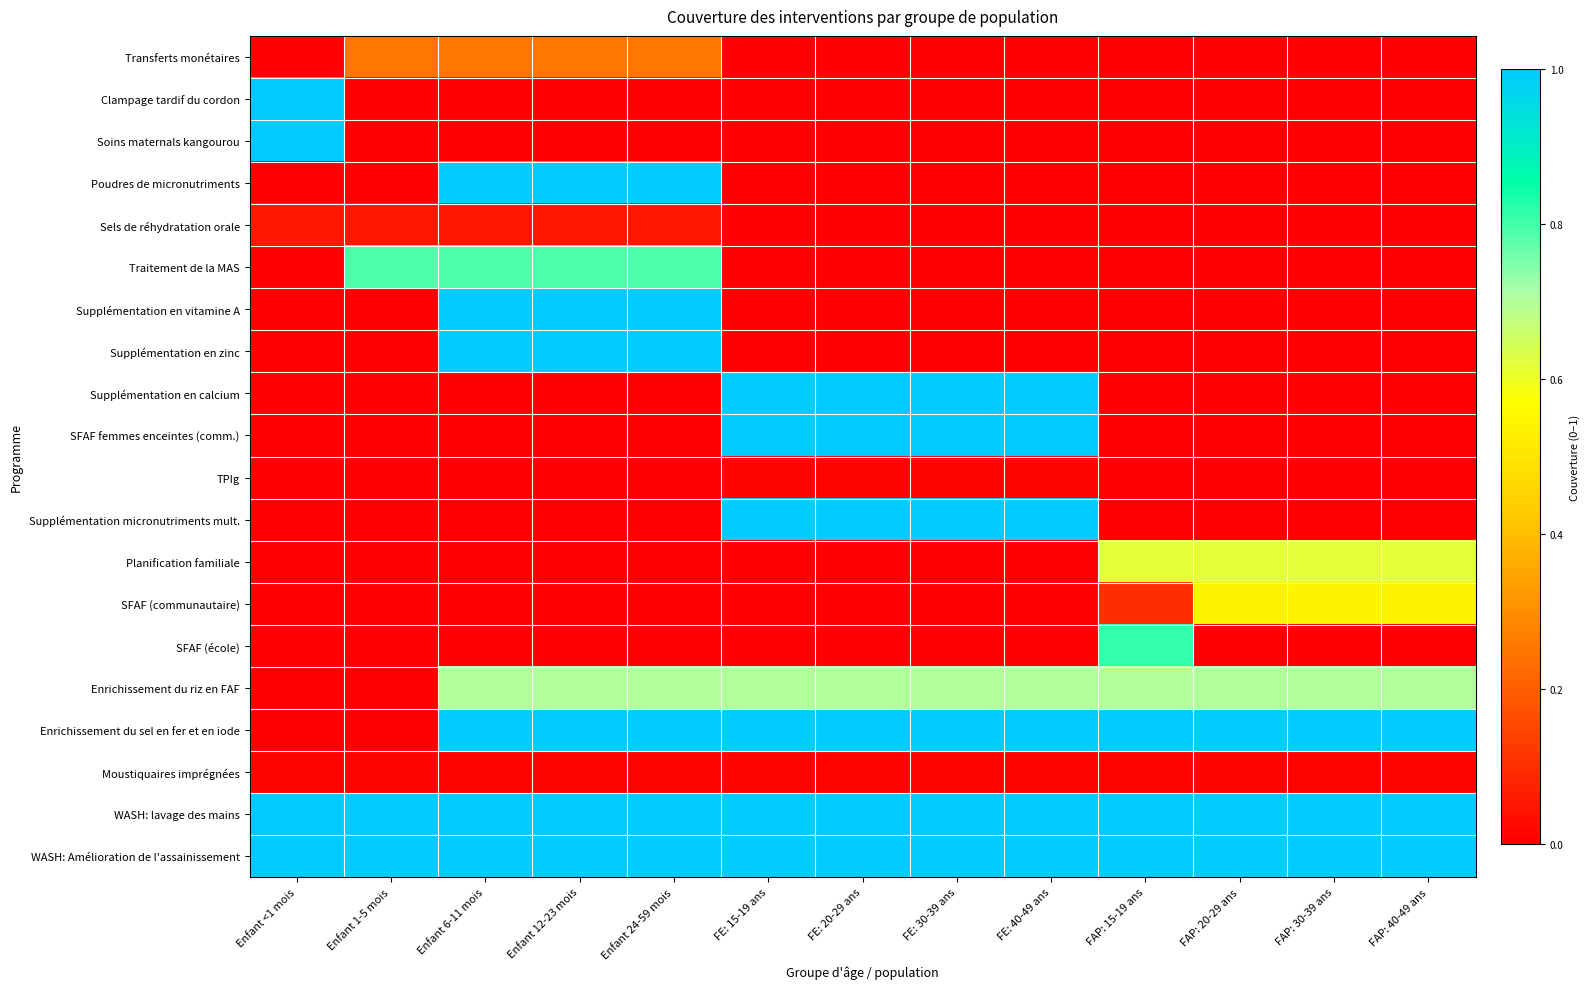

Reading right to left, what are all the values shown in this chart?

Transferts monétaires: FAP: 40-49 ans=0.0	FAP: 30-39 ans=0.0	FAP: 20-29 ans=0.0	FAP: 15-19 ans=0.0	FE: 40-49 ans=0.0	FE: 30-39 ans=0.0	FE: 20-29 ans=0.0	FE: 15-19 ans=0.0	Enfant 24-59 mois=0.3	Enfant 12-23 mois=0.3	Enfant 6-11 mois=0.3	Enfant 1-5 mois=0.3	Enfant <1 mois=0.0
Clampage tardif du cordon: FAP: 40-49 ans=0.0	FAP: 30-39 ans=0.0	FAP: 20-29 ans=0.0	FAP: 15-19 ans=0.0	FE: 40-49 ans=0.0	FE: 30-39 ans=0.0	FE: 20-29 ans=0.0	FE: 15-19 ans=0.0	Enfant 24-59 mois=0.0	Enfant 12-23 mois=0.0	Enfant 6-11 mois=0.0	Enfant 1-5 mois=0.0	Enfant <1 mois=1.0
Soins maternals kangourou: FAP: 40-49 ans=0.0	FAP: 30-39 ans=0.0	FAP: 20-29 ans=0.0	FAP: 15-19 ans=0.0	FE: 40-49 ans=0.0	FE: 30-39 ans=0.0	FE: 20-29 ans=0.0	FE: 15-19 ans=0.0	Enfant 24-59 mois=0.0	Enfant 12-23 mois=0.0	Enfant 6-11 mois=0.0	Enfant 1-5 mois=0.0	Enfant <1 mois=1.0
Poudres de micronutriments: FAP: 40-49 ans=0.0	FAP: 30-39 ans=0.0	FAP: 20-29 ans=0.0	FAP: 15-19 ans=0.0	FE: 40-49 ans=0.0	FE: 30-39 ans=0.0	FE: 20-29 ans=0.0	FE: 15-19 ans=0.0	Enfant 24-59 mois=1.0	Enfant 12-23 mois=1.0	Enfant 6-11 mois=1.0	Enfant 1-5 mois=0.0	Enfant <1 mois=0.0
Sels de réhydratation orale: FAP: 40-49 ans=0.0	FAP: 30-39 ans=0.0	FAP: 20-29 ans=0.0	FAP: 15-19 ans=0.0	FE: 40-49 ans=0.0	FE: 30-39 ans=0.0	FE: 20-29 ans=0.0	FE: 15-19 ans=0.0	Enfant 24-59 mois=0.0	Enfant 12-23 mois=0.0	Enfant 6-11 mois=0.0	Enfant 1-5 mois=0.0	Enfant <1 mois=0.0
Traitement de la MAS: FAP: 40-49 ans=0.0	FAP: 30-39 ans=0.0	FAP: 20-29 ans=0.0	FAP: 15-19 ans=0.0	FE: 40-49 ans=0.0	FE: 30-39 ans=0.0	FE: 20-29 ans=0.0	FE: 15-19 ans=0.0	Enfant 24-59 mois=0.8	Enfant 12-23 mois=0.8	Enfant 6-11 mois=0.8	Enfant 1-5 mois=0.8	Enfant <1 mois=0.0
Supplémentation en vitamine A: FAP: 40-49 ans=0.0	FAP: 30-39 ans=0.0	FAP: 20-29 ans=0.0	FAP: 15-19 ans=0.0	FE: 40-49 ans=0.0	FE: 30-39 ans=0.0	FE: 20-29 ans=0.0	FE: 15-19 ans=0.0	Enfant 24-59 mois=1.0	Enfant 12-23 mois=1.0	Enfant 6-11 mois=1.0	Enfant 1-5 mois=0.0	Enfant <1 mois=0.0
Supplémentation en zinc: FAP: 40-49 ans=0.0	FAP: 30-39 ans=0.0	FAP: 20-29 ans=0.0	FAP: 15-19 ans=0.0	FE: 40-49 ans=0.0	FE: 30-39 ans=0.0	FE: 20-29 ans=0.0	FE: 15-19 ans=0.0	Enfant 24-59 mois=1.0	Enfant 12-23 mois=1.0	Enfant 6-11 mois=1.0	Enfant 1-5 mois=0.0	Enfant <1 mois=0.0
Supplémentation en calcium: FAP: 40-49 ans=0.0	FAP: 30-39 ans=0.0	FAP: 20-29 ans=0.0	FAP: 15-19 ans=0.0	FE: 40-49 ans=1.0	FE: 30-39 ans=1.0	FE: 20-29 ans=1.0	FE: 15-19 ans=1.0	Enfant 24-59 mois=0.0	Enfant 12-23 mois=0.0	Enfant 6-11 mois=0.0	Enfant 1-5 mois=0.0	Enfant <1 mois=0.0
SFAF femmes enceintes (comm.): FAP: 40-49 ans=0.0	FAP: 30-39 ans=0.0	FAP: 20-29 ans=0.0	FAP: 15-19 ans=0.0	FE: 40-49 ans=1.0	FE: 30-39 ans=1.0	FE: 20-29 ans=1.0	FE: 15-19 ans=1.0	Enfant 24-59 mois=0.0	Enfant 12-23 mois=0.0	Enfant 6-11 mois=0.0	Enfant 1-5 mois=0.0	Enfant <1 mois=0.0
TPIg: FAP: 40-49 ans=0.0	FAP: 30-39 ans=0.0	FAP: 20-29 ans=0.0	FAP: 15-19 ans=0.0	FE: 40-49 ans=0.0	FE: 30-39 ans=0.0	FE: 20-29 ans=0.0	FE: 15-19 ans=0.0	Enfant 24-59 mois=0.0	Enfant 12-23 mois=0.0	Enfant 6-11 mois=0.0	Enfant 1-5 mois=0.0	Enfant <1 mois=0.0
Supplémentation micronutriments mult.: FAP: 40-49 ans=0.0	FAP: 30-39 ans=0.0	FAP: 20-29 ans=0.0	FAP: 15-19 ans=0.0	FE: 40-49 ans=1.0	FE: 30-39 ans=1.0	FE: 20-29 ans=1.0	FE: 15-19 ans=1.0	Enfant 24-59 mois=0.0	Enfant 12-23 mois=0.0	Enfant 6-11 mois=0.0	Enfant 1-5 mois=0.0	Enfant <1 mois=0.0
Planification familiale: FAP: 40-49 ans=0.6	FAP: 30-39 ans=0.6	FAP: 20-29 ans=0.6	FAP: 15-19 ans=0.6	FE: 40-49 ans=0.0	FE: 30-39 ans=0.0	FE: 20-29 ans=0.0	FE: 15-19 ans=0.0	Enfant 24-59 mois=0.0	Enfant 12-23 mois=0.0	Enfant 6-11 mois=0.0	Enfant 1-5 mois=0.0	Enfant <1 mois=0.0
SFAF (communautaire): FAP: 40-49 ans=0.5	FAP: 30-39 ans=0.5	FAP: 20-29 ans=0.5	FAP: 15-19 ans=0.1	FE: 40-49 ans=0.0	FE: 30-39 ans=0.0	FE: 20-29 ans=0.0	FE: 15-19 ans=0.0	Enfant 24-59 mois=0.0	Enfant 12-23 mois=0.0	Enfant 6-11 mois=0.0	Enfant 1-5 mois=0.0	Enfant <1 mois=0.0
SFAF (école): FAP: 40-49 ans=0.0	FAP: 30-39 ans=0.0	FAP: 20-29 ans=0.0	FAP: 15-19 ans=0.8	FE: 40-49 ans=0.0	FE: 30-39 ans=0.0	FE: 20-29 ans=0.0	FE: 15-19 ans=0.0	Enfant 24-59 mois=0.0	Enfant 12-23 mois=0.0	Enfant 6-11 mois=0.0	Enfant 1-5 mois=0.0	Enfant <1 mois=0.0
Enrichissement du riz en FAF: FAP: 40-49 ans=0.7	FAP: 30-39 ans=0.7	FAP: 20-29 ans=0.7	FAP: 15-19 ans=0.7	FE: 40-49 ans=0.7	FE: 30-39 ans=0.7	FE: 20-29 ans=0.7	FE: 15-19 ans=0.7	Enfant 24-59 mois=0.7	Enfant 12-23 mois=0.7	Enfant 6-11 mois=0.7	Enfant 1-5 mois=0.0	Enfant <1 mois=0.0
Enrichissement du sel en fer et en iode: FAP: 40-49 ans=1.0	FAP: 30-39 ans=1.0	FAP: 20-29 ans=1.0	FAP: 15-19 ans=1.0	FE: 40-49 ans=1.0	FE: 30-39 ans=1.0	FE: 20-29 ans=1.0	FE: 15-19 ans=1.0	Enfant 24-59 mois=1.0	Enfant 12-23 mois=1.0	Enfant 6-11 mois=1.0	Enfant 1-5 mois=0.0	Enfant <1 mois=0.0
Moustiquaires imprégnées: FAP: 40-49 ans=0.0	FAP: 30-39 ans=0.0	FAP: 20-29 ans=0.0	FAP: 15-19 ans=0.0	FE: 40-49 ans=0.0	FE: 30-39 ans=0.0	FE: 20-29 ans=0.0	FE: 15-19 ans=0.0	Enfant 24-59 mois=0.0	Enfant 12-23 mois=0.0	Enfant 6-11 mois=0.0	Enfant 1-5 mois=0.0	Enfant <1 mois=0.0
WASH: lavage des mains: FAP: 40-49 ans=1.0	FAP: 30-39 ans=1.0	FAP: 20-29 ans=1.0	FAP: 15-19 ans=1.0	FE: 40-49 ans=1.0	FE: 30-39 ans=1.0	FE: 20-29 ans=1.0	FE: 15-19 ans=1.0	Enfant 24-59 mois=1.0	Enfant 12-23 mois=1.0	Enfant 6-11 mois=1.0	Enfant 1-5 mois=1.0	Enfant <1 mois=1.0
WASH: Amélioration de l'assainissement: FAP: 40-49 ans=1.0	FAP: 30-39 ans=1.0	FAP: 20-29 ans=1.0	FAP: 15-19 ans=1.0	FE: 40-49 ans=1.0	FE: 30-39 ans=1.0	FE: 20-29 ans=1.0	FE: 15-19 ans=1.0	Enfant 24-59 mois=1.0	Enfant 12-23 mois=1.0	Enfant 6-11 mois=1.0	Enfant 1-5 mois=1.0	Enfant <1 mois=1.0